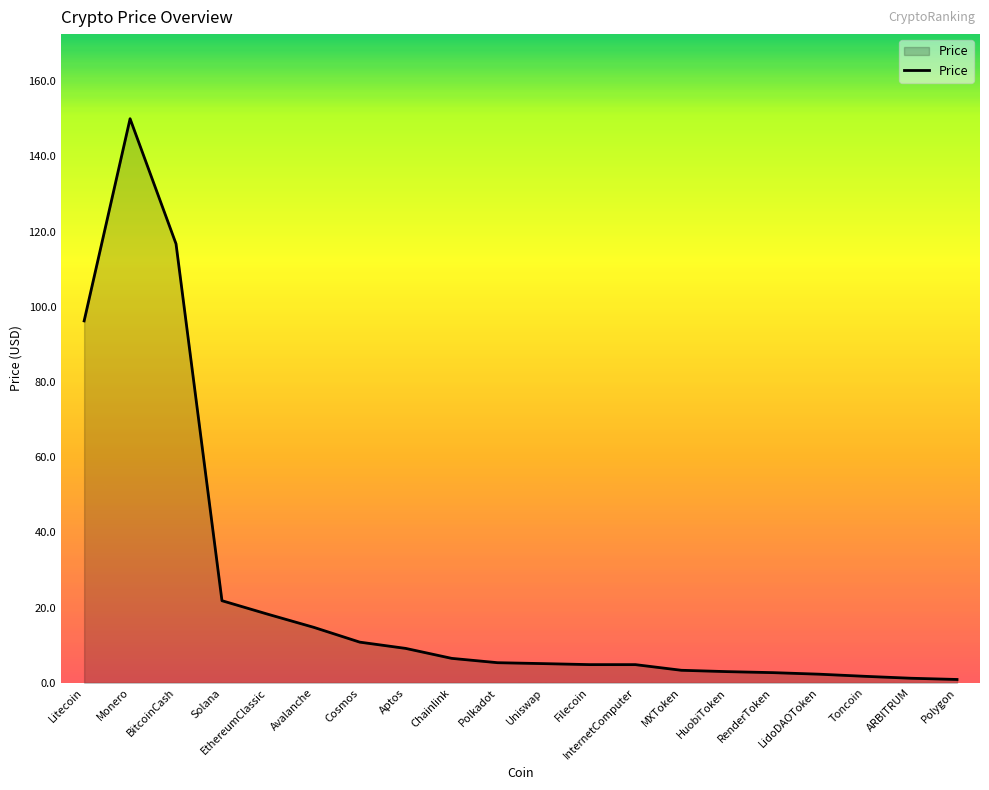

What position from the left is Chainlink?

9